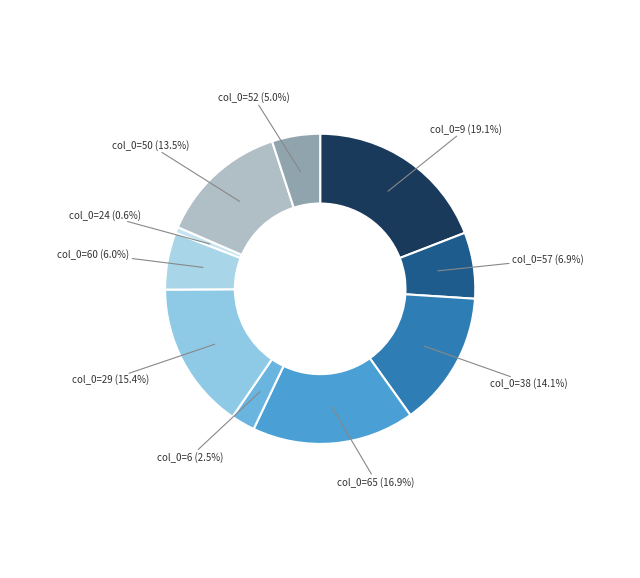

How many segments does this pie chart have?

10